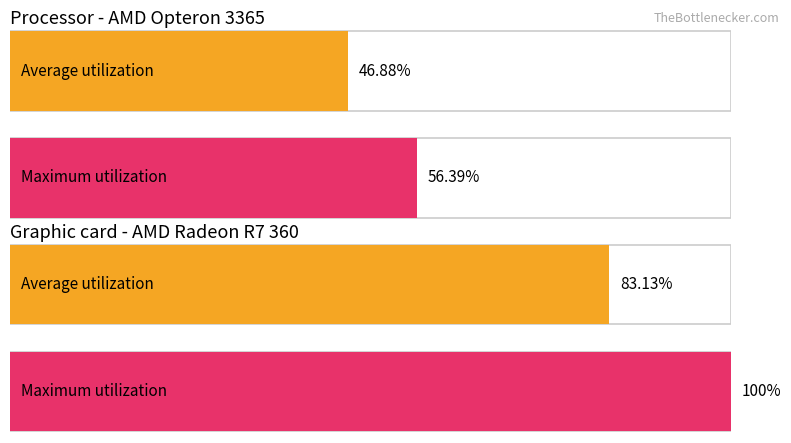

Which series has the widest spread of values?

Graphic card - AMD Radeon R7 360